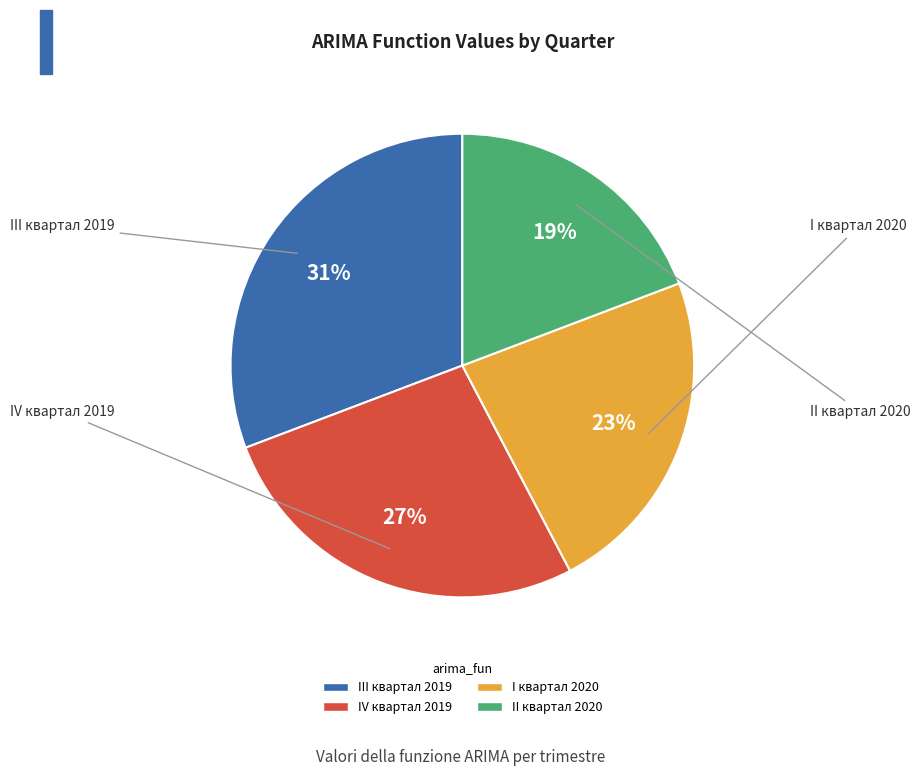

To the nearest percent, what portion does II квартал 2020 represent?

19%